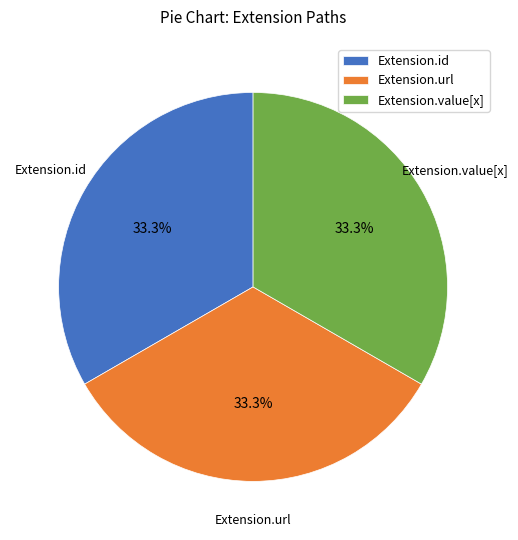

What percentage is NOT represented by Extension.value[x]?

66.7%